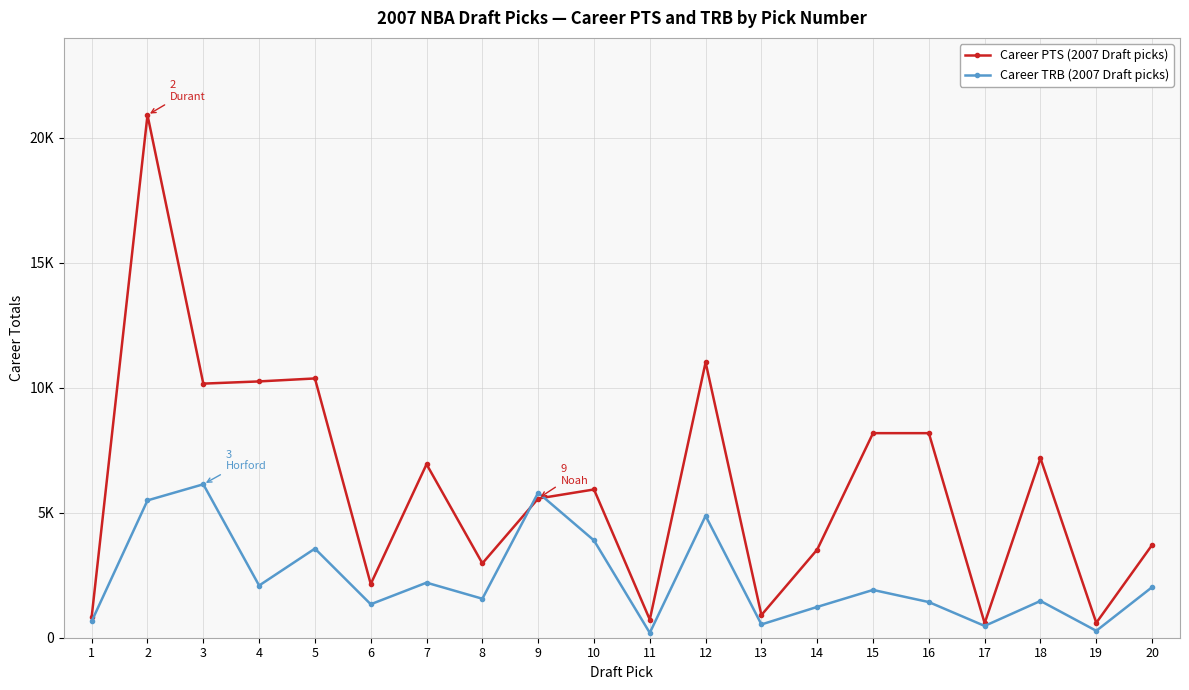

True or false: Career PTS (2007 Draft picks) has more than 1 interior local peaks.

True